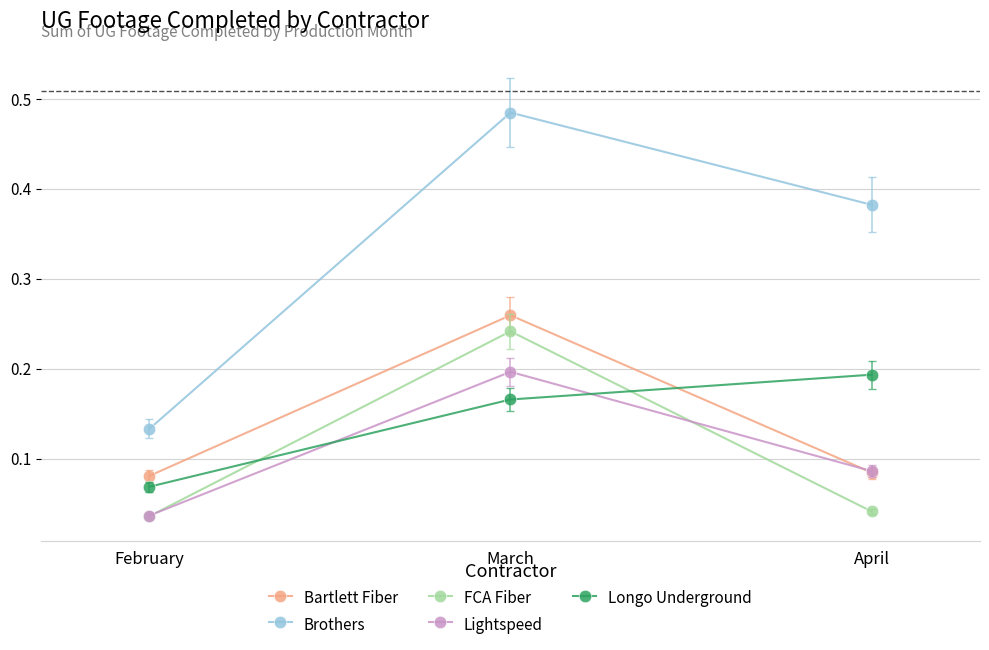

Which series has the largest range (max minus min)?

Brothers